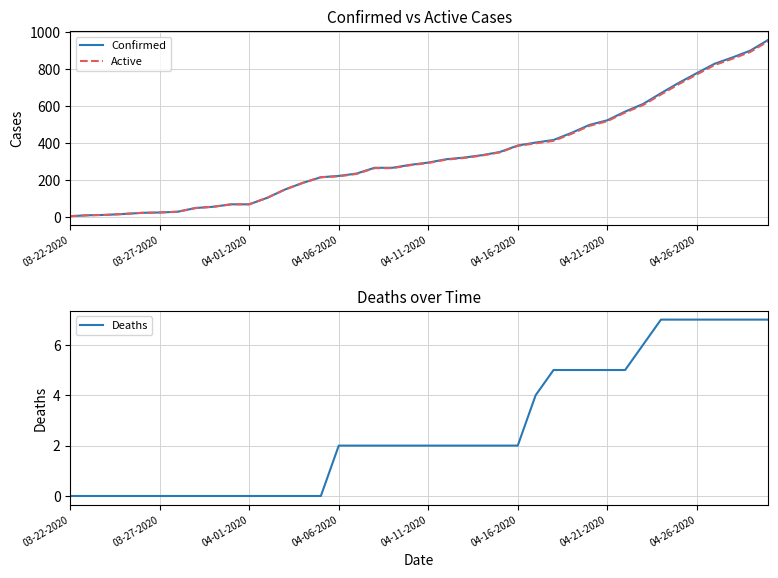

Where does the Deaths series first go above 2?

26